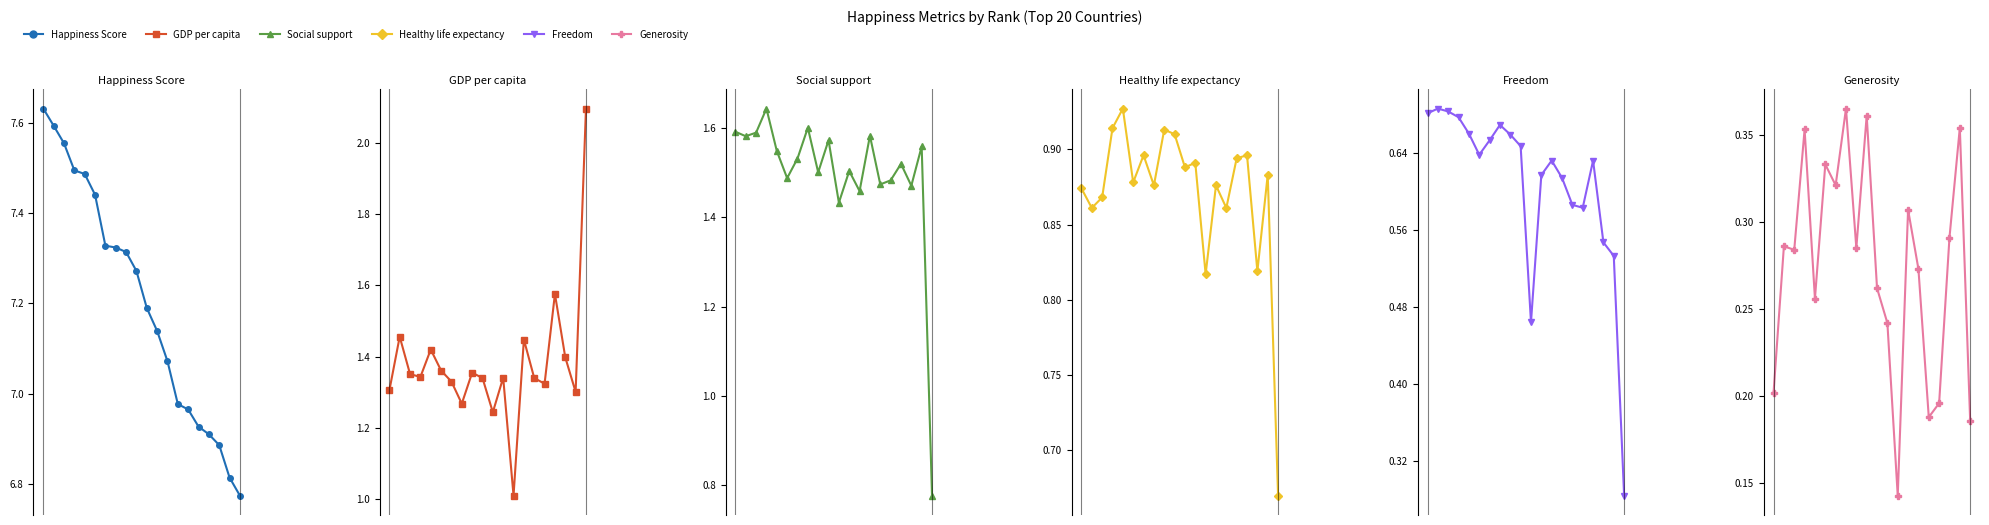

What is the average value of the Healthy life expectancy series?

0.9